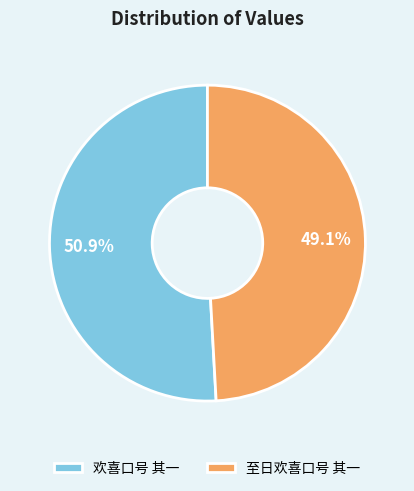

How many segments does this pie chart have?

2